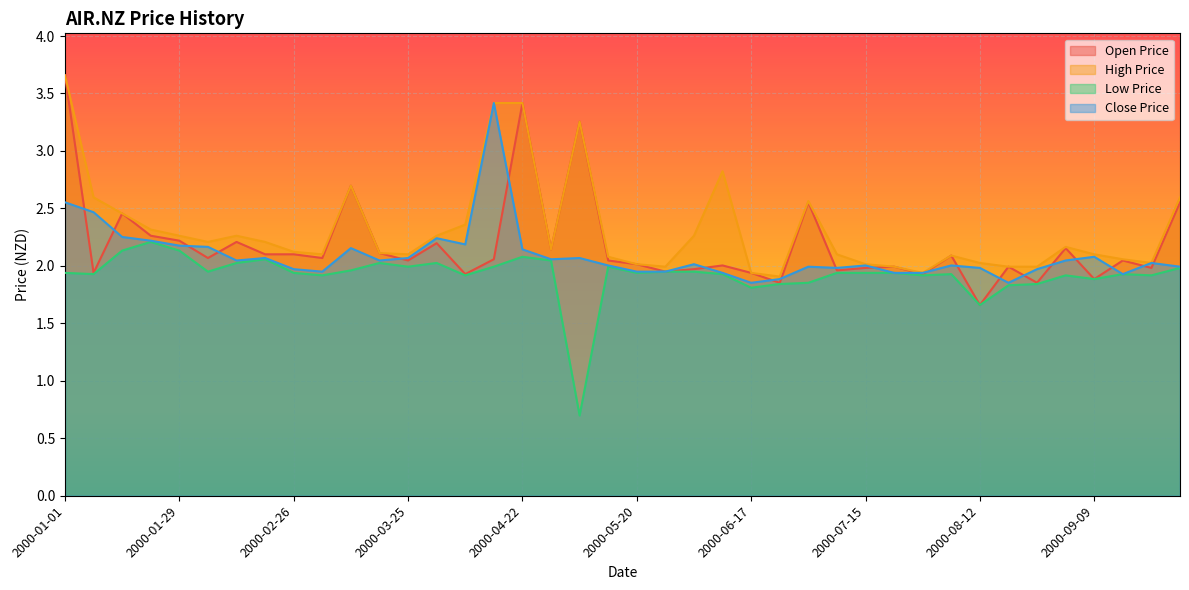

What position from the right is 2000-05-13?

21